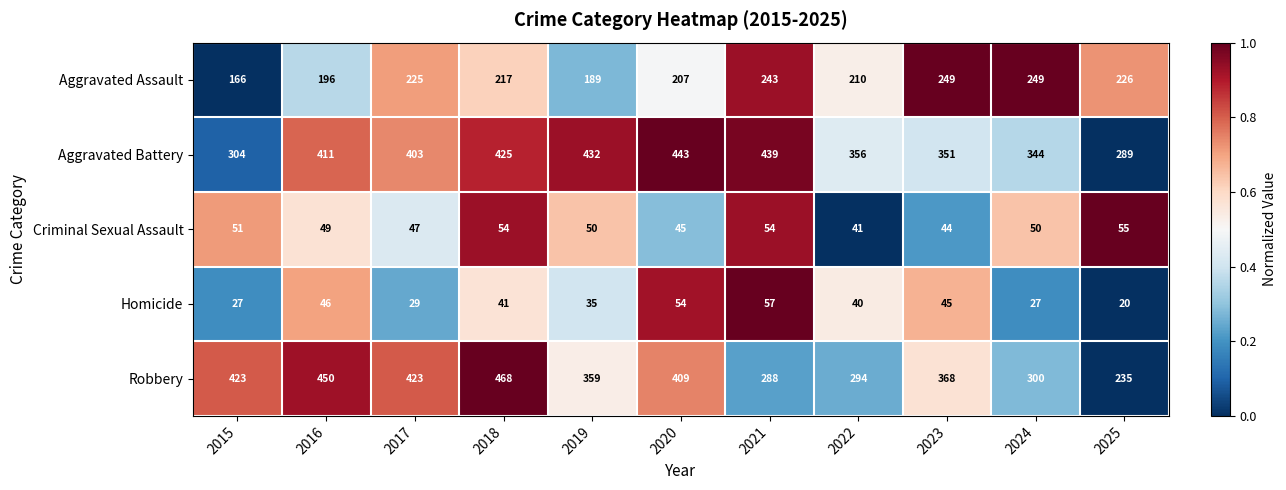

Is it true that Aggravated Battery equals 443 at 2020?

True